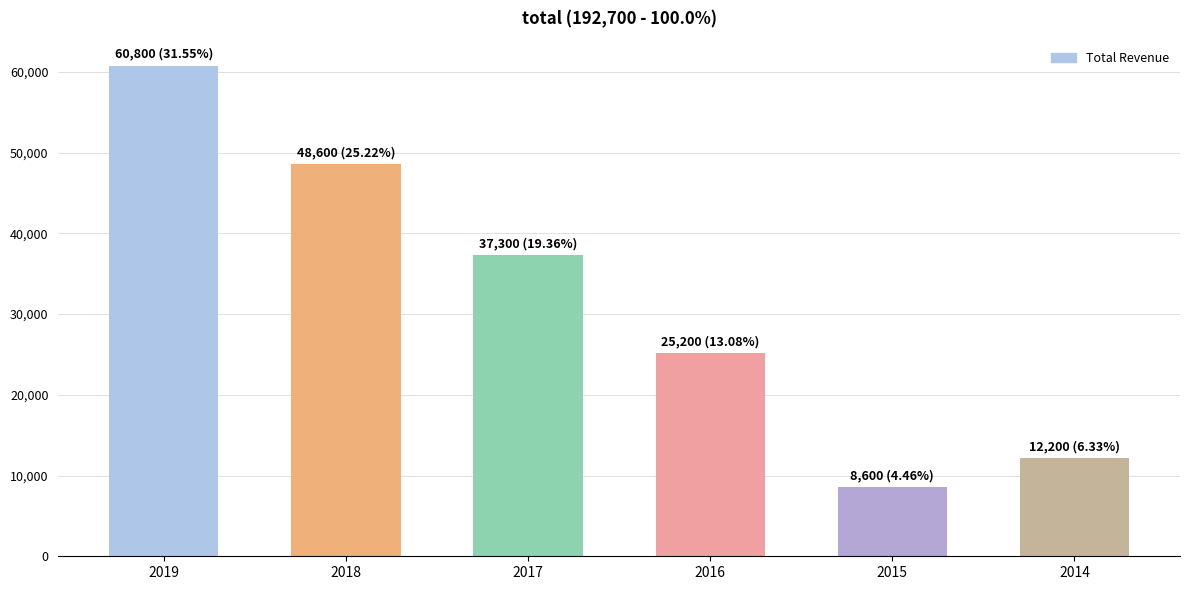

Approximately how many times larger is the value at 2016 compared to 2017?

0.7